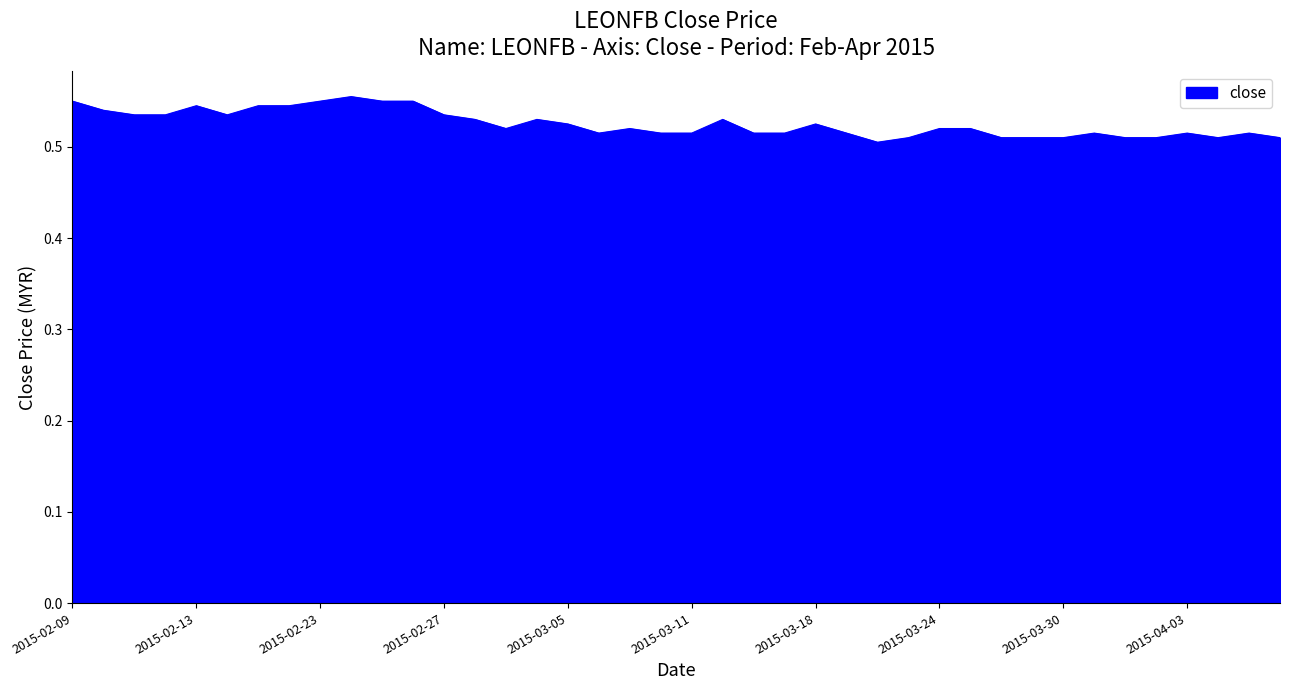

At which category does the chart reach its minimum across all series?

2015-03-20